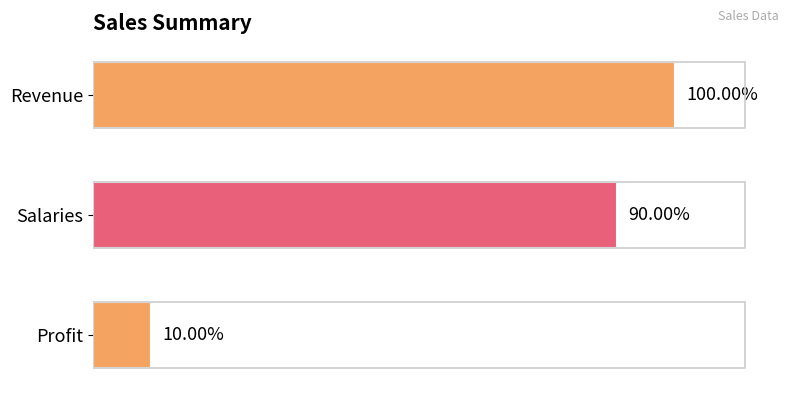

Are the bars horizontal?

Yes